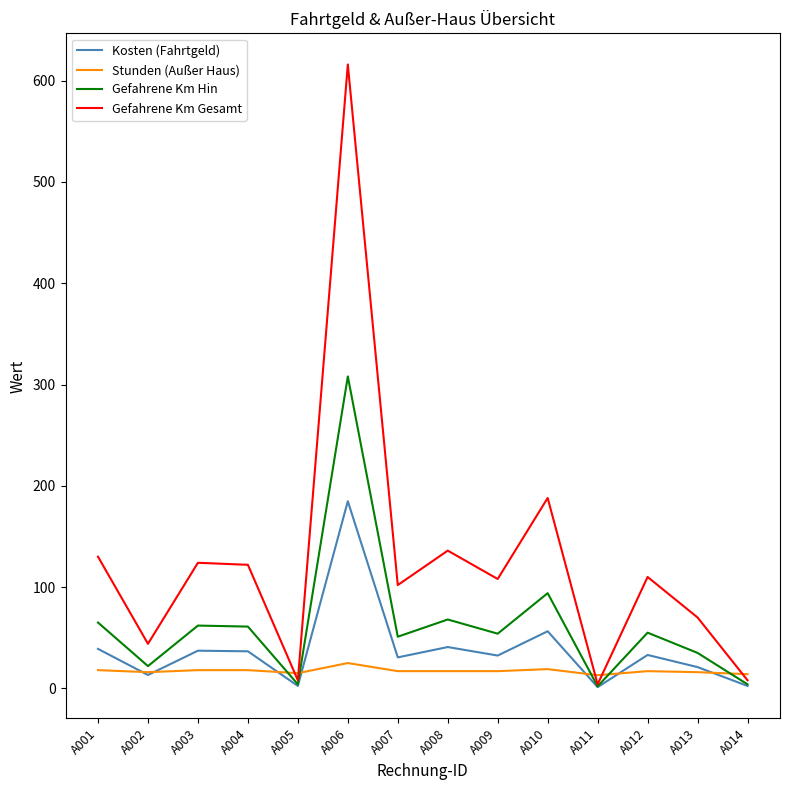

Where is Gefahrene Km Gesamt nearest to the value 310?

A010